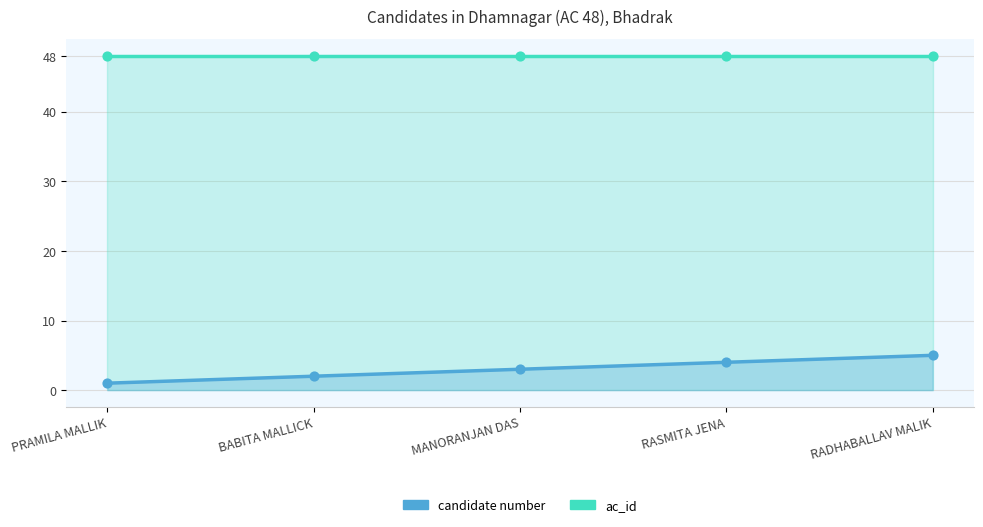

What is the change in value from PRAMILA MALLIK to BABITA MALLICK?

+1